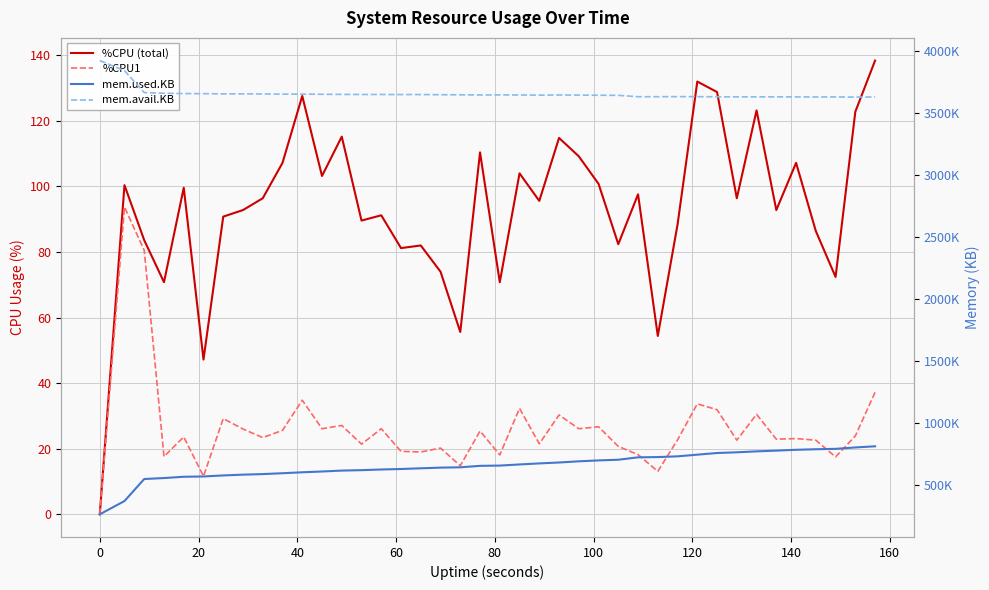

The mem.avail.KB series shows 4774555.1 at 13. True or false?

False